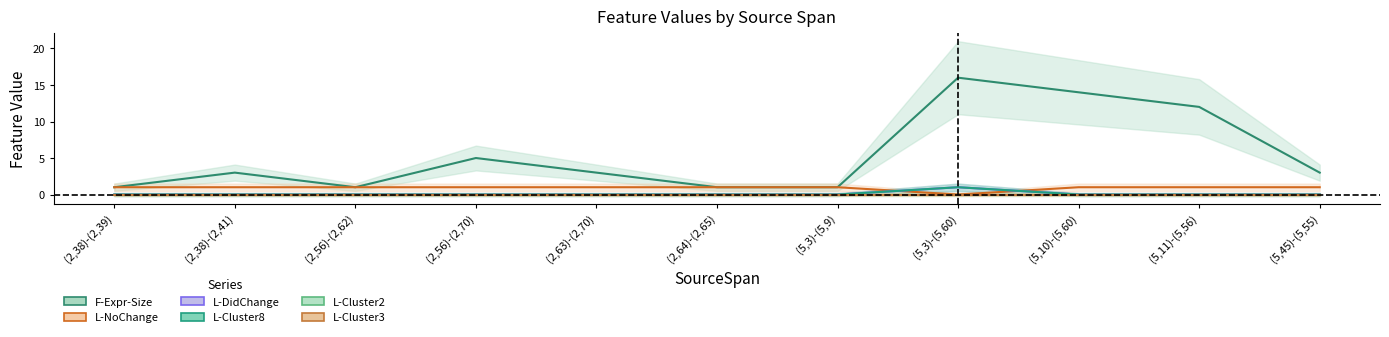

How many values in L-DidChange are above zero?

10